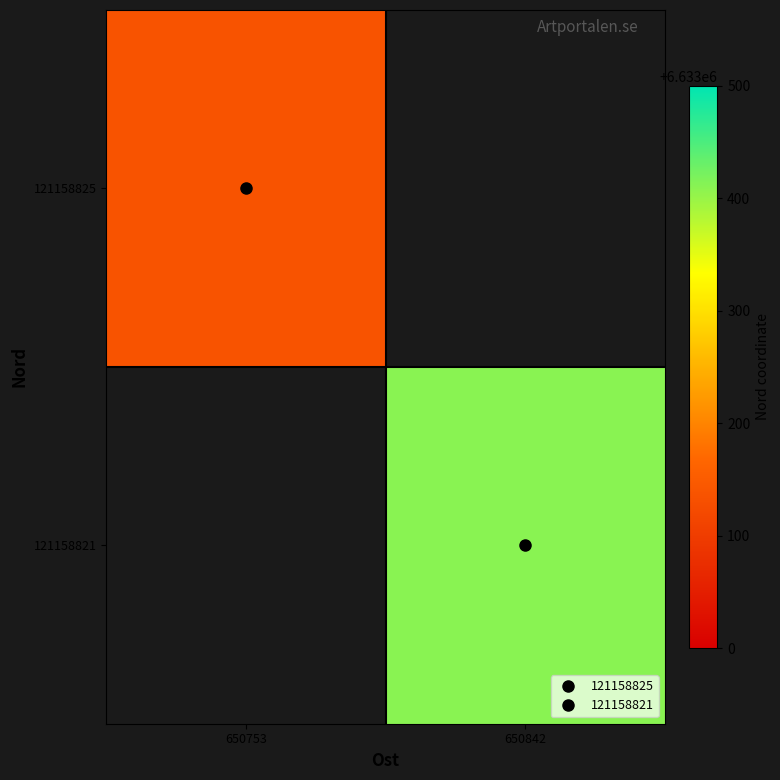

How many series are shown in this chart?

2